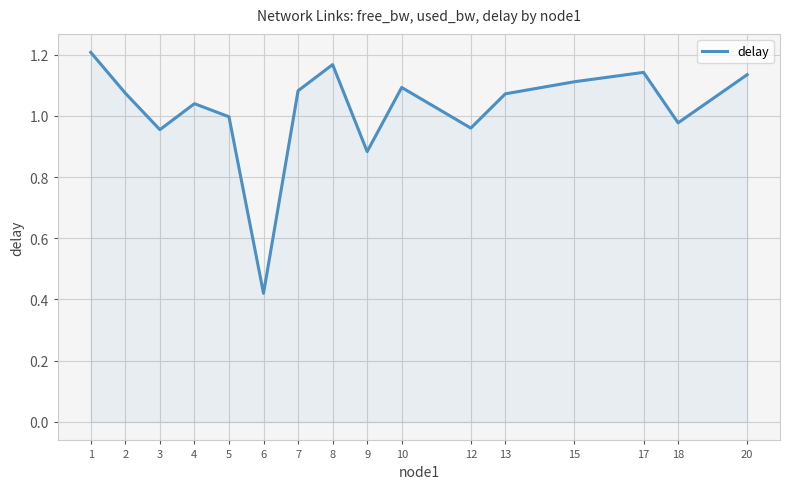

What is the change in value from 12 to 15?

+0.2